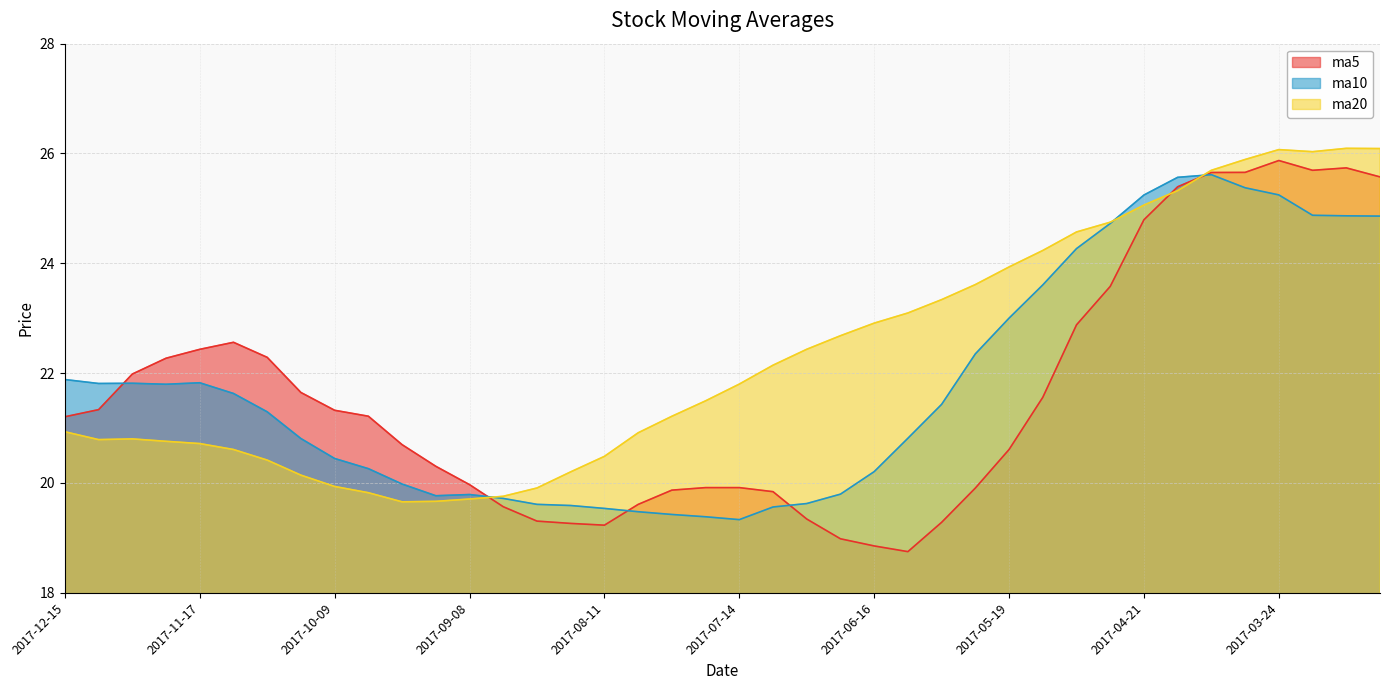

What is the label of the 12th point from the left?

2017-09-15